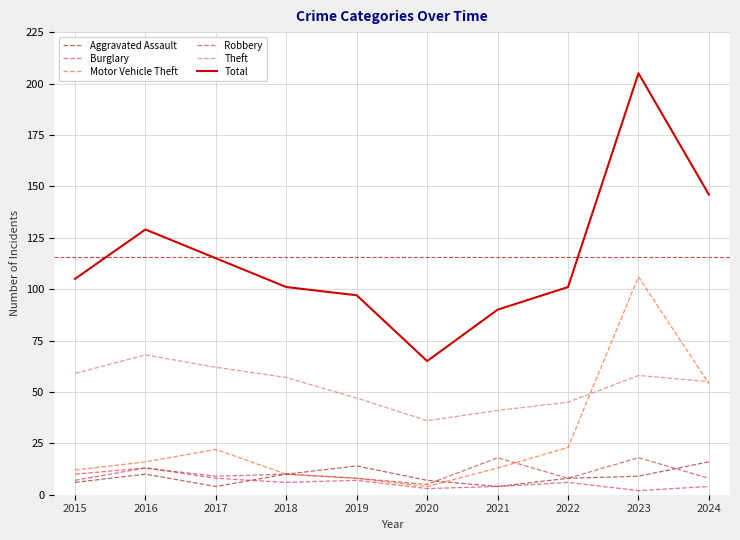

Where is the first local maximum for Robbery?

2016